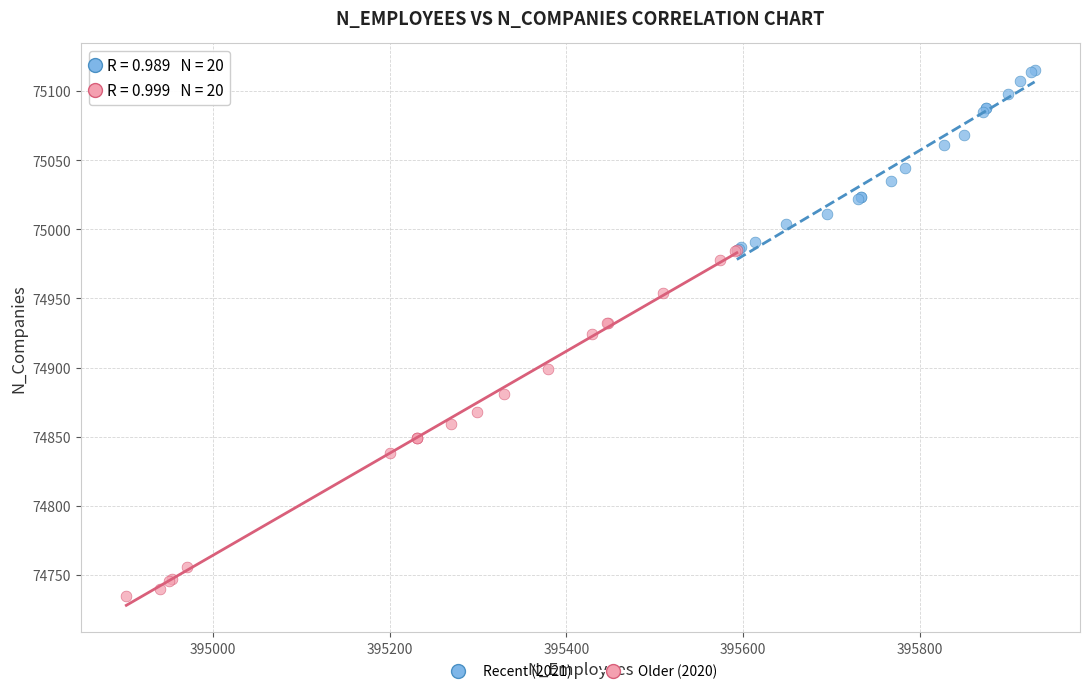

Which series contains the highest Y value?

Recent (2021)